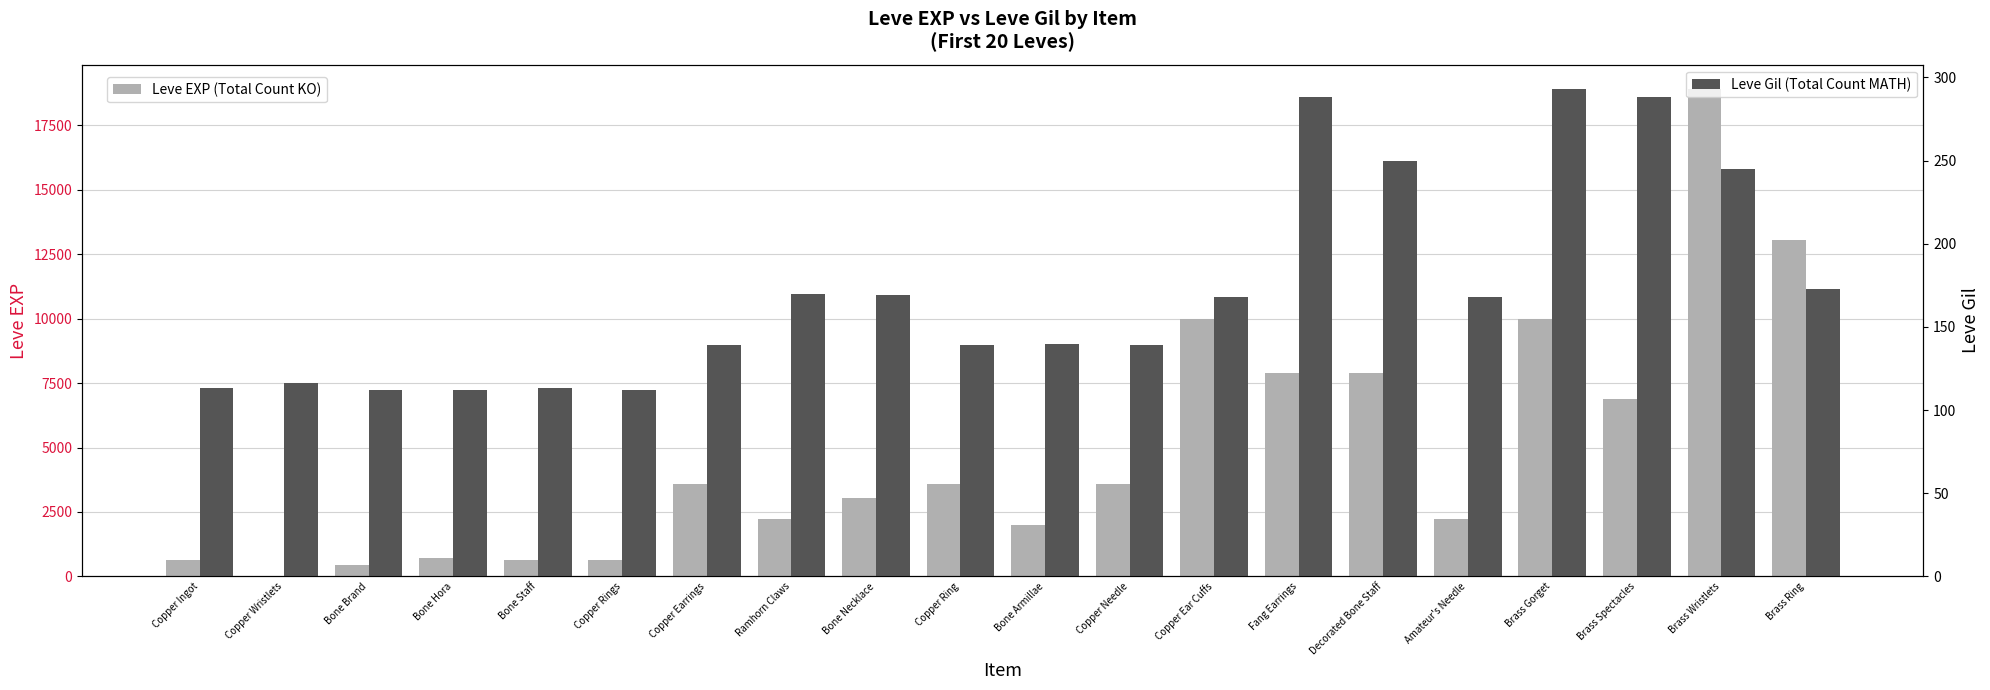

What value does the Leve EXP (Total Count KO) series have at Copper Needle, to the nearest 100?

3600